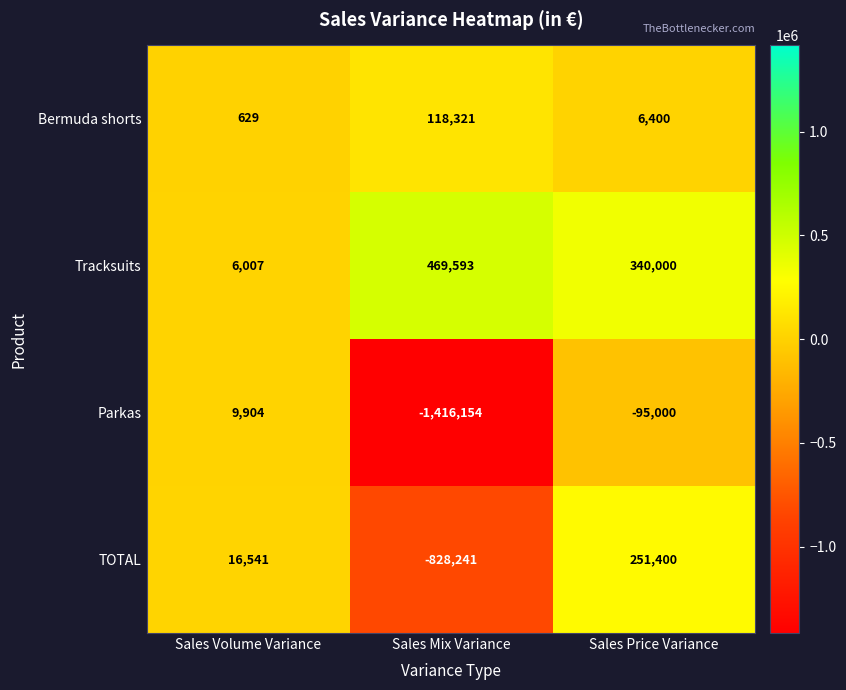

Is it true that Bermuda shorts equals 629 at Sales Volume Variance?

True